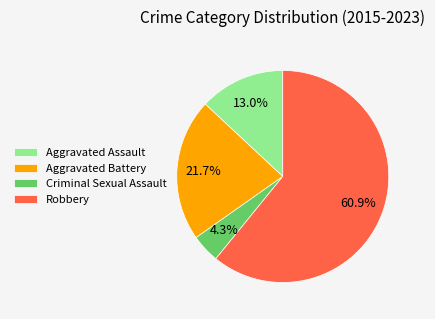

To the nearest percent, what is the difference between the largest and smallest slice percentages?

57%